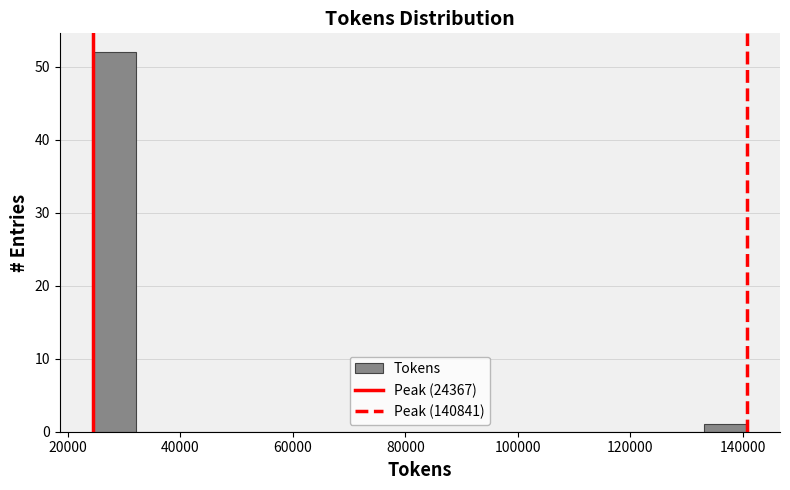

Read against the x-axis, roughly where is the centre of the tallest bar?

28000